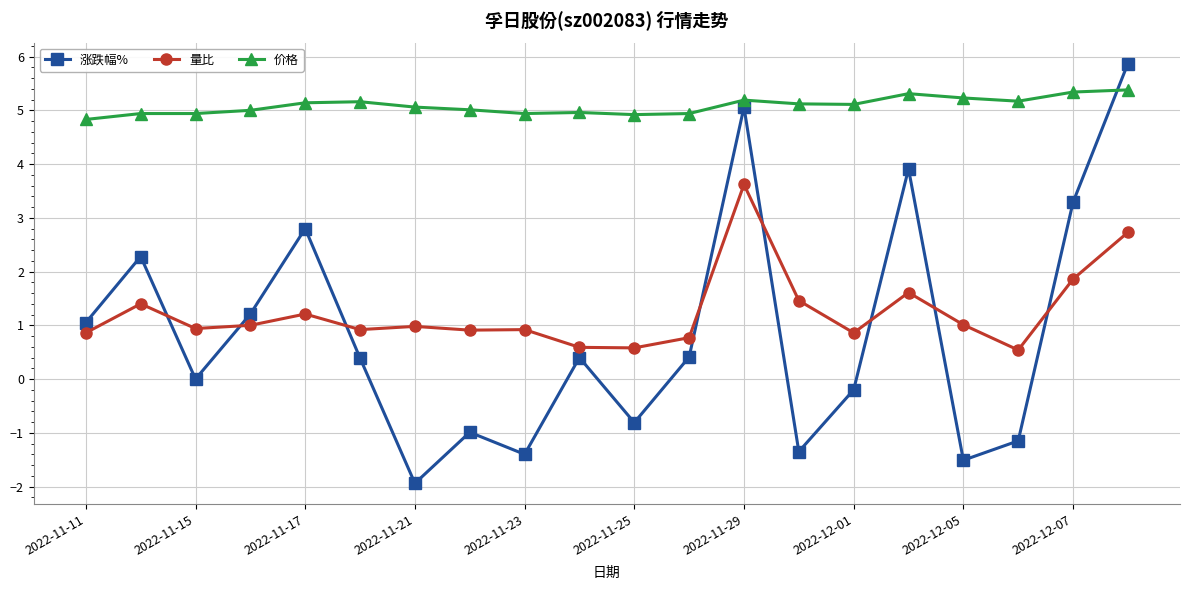

How many lines are shown in the chart?

3